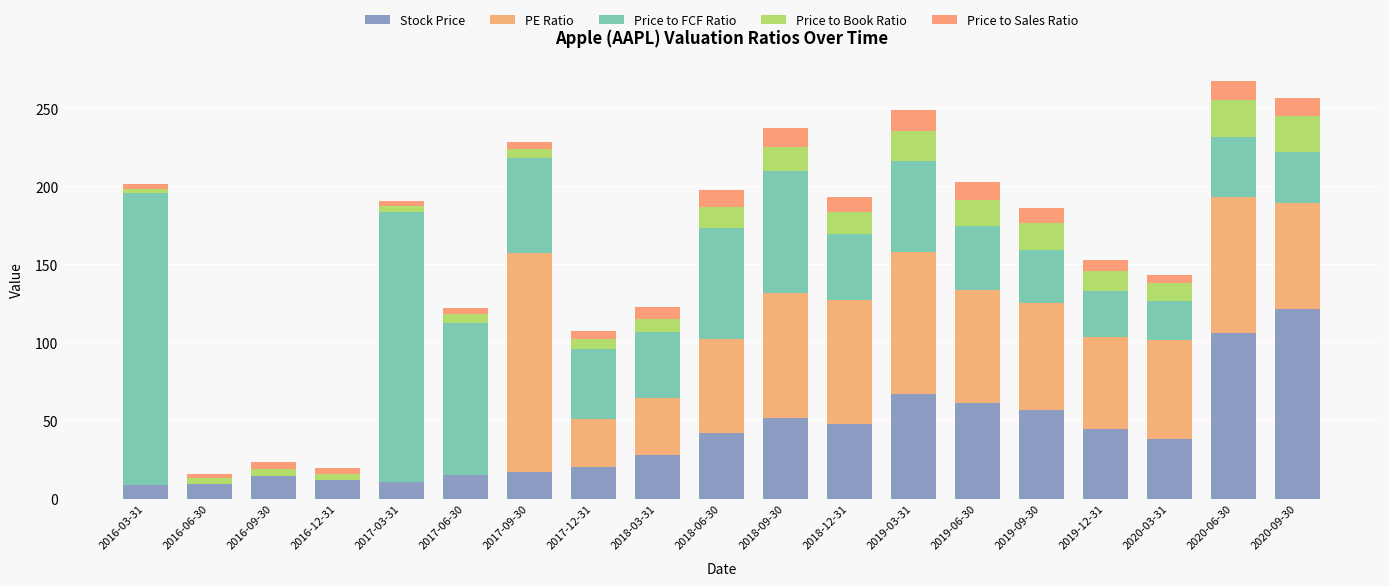

What are all the series names shown in the legend?

Stock Price, PE Ratio, Price to FCF Ratio, Price to Book Ratio, Price to Sales Ratio